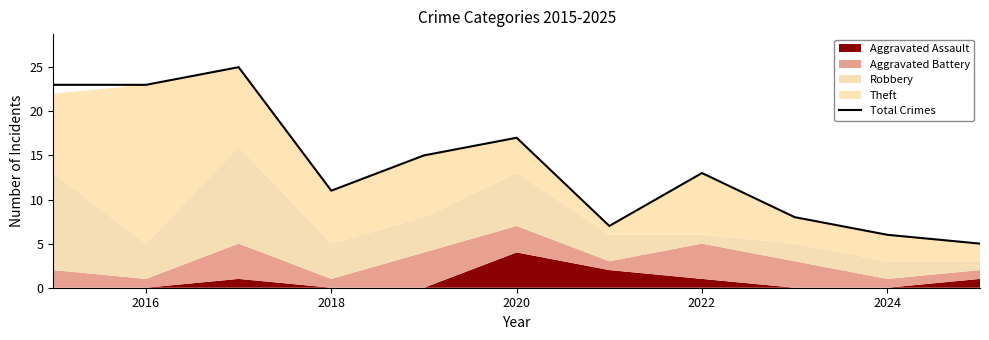

The value of Total Crimes at 2018 is 6. True or false?

False